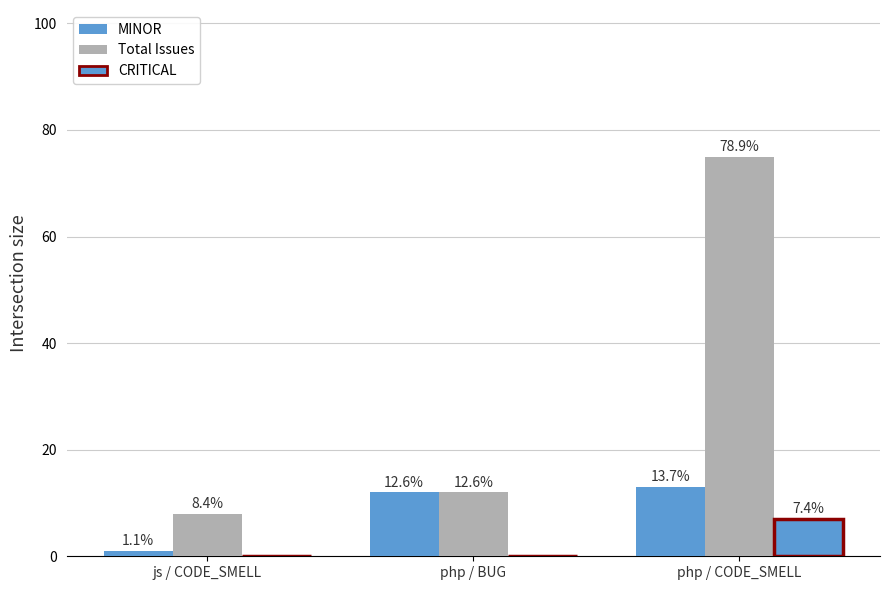

What is the label of the 2nd bar from the right?

php / BUG